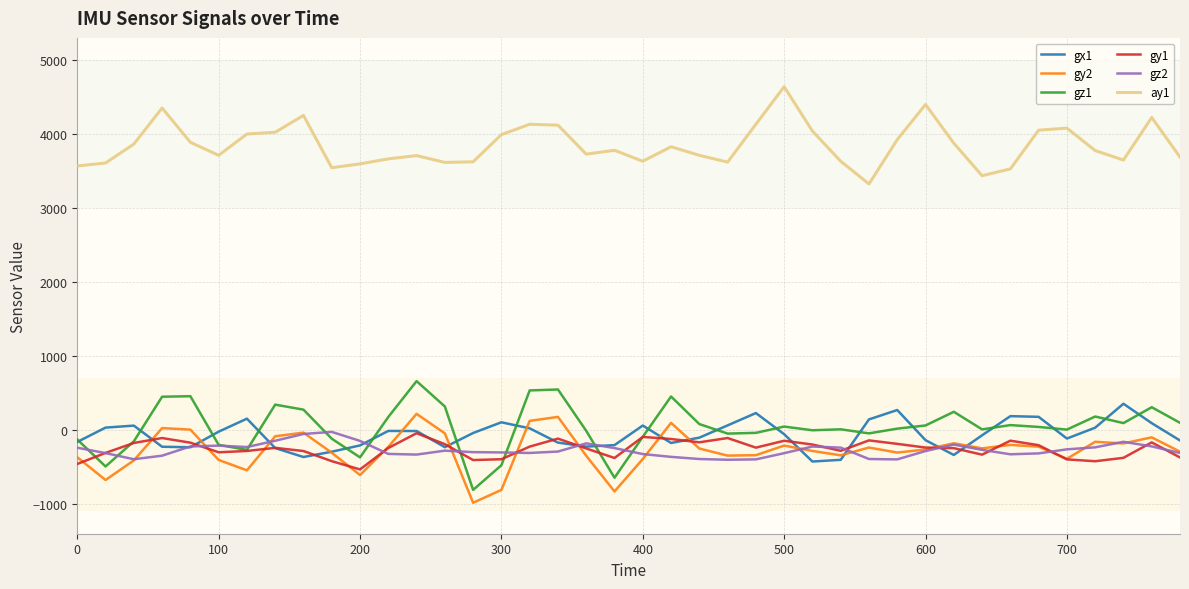

In gy1, how many points are higher than both neighbors (excluding endpoints)?

10